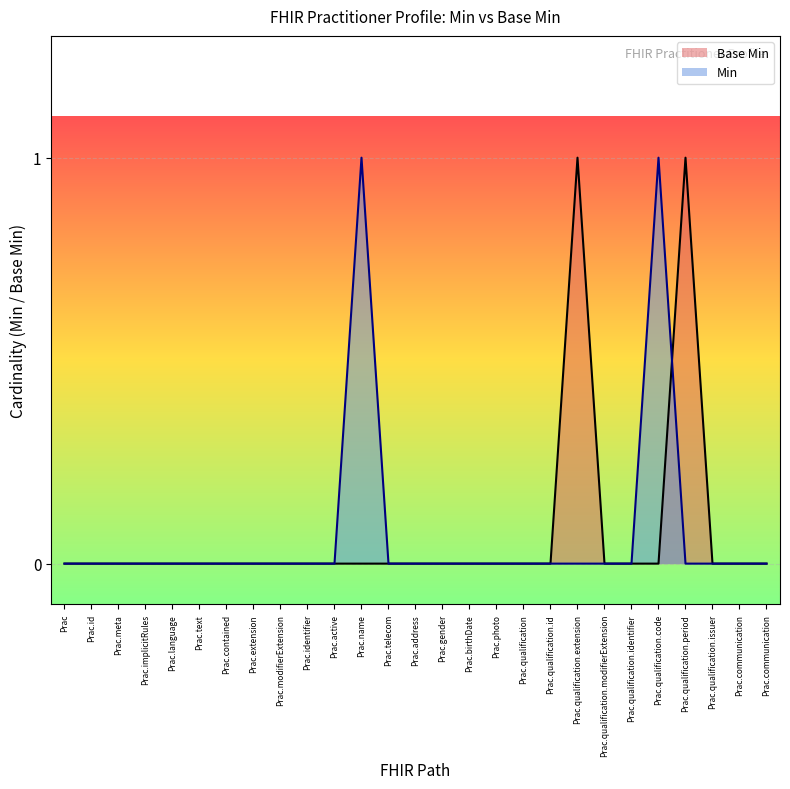

At which label does Base Min reach its minimum?

Prac